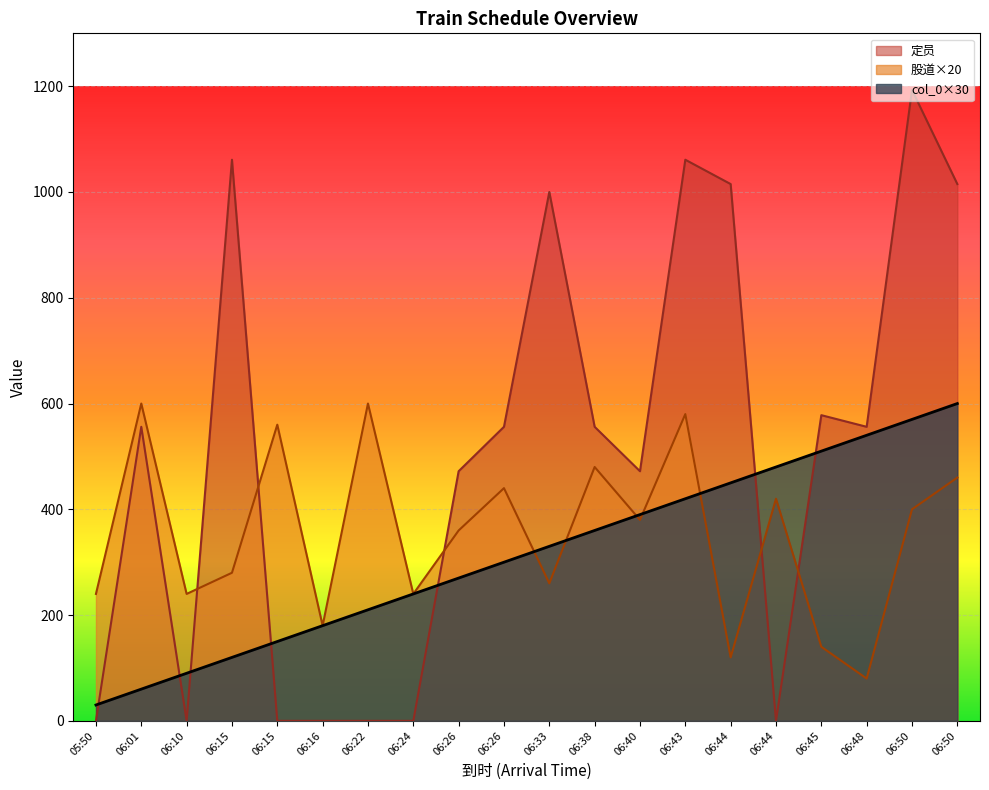

Count the number of categories in the chart.

20